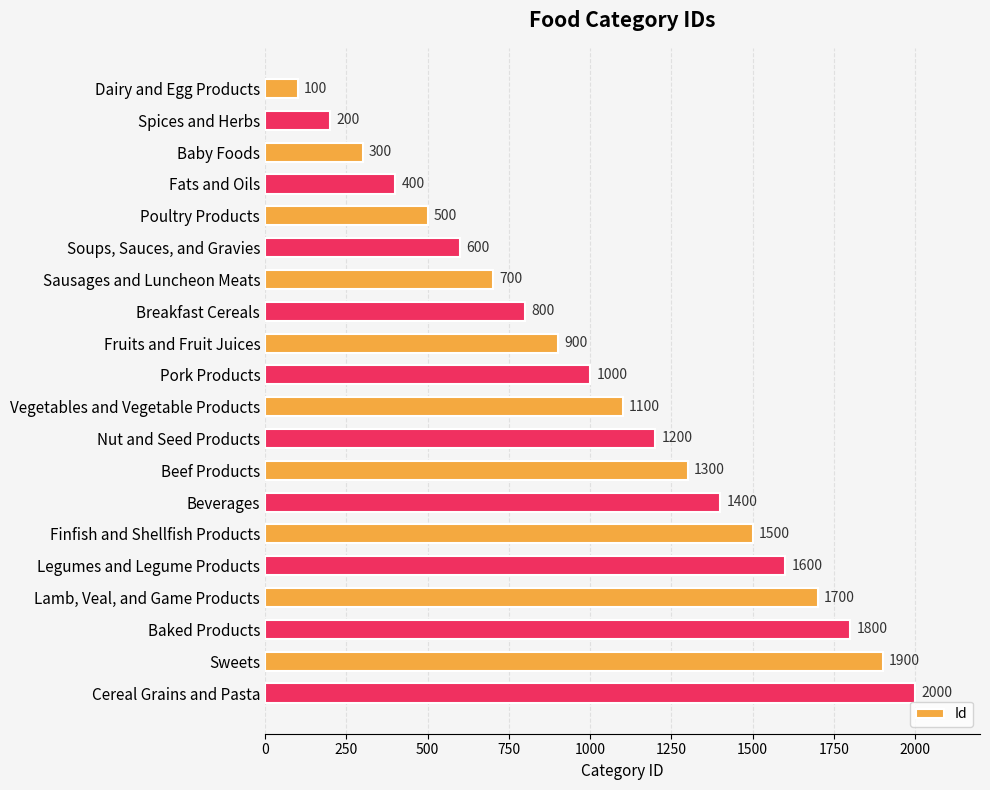

What is the sum of all values?

21000